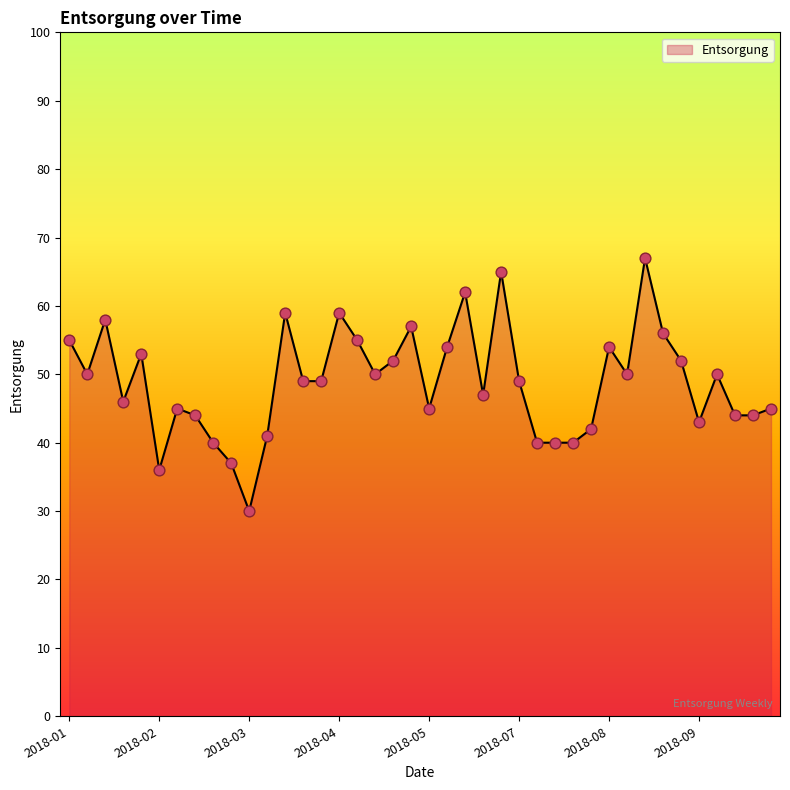

What is the maximum value shown in the chart?

67